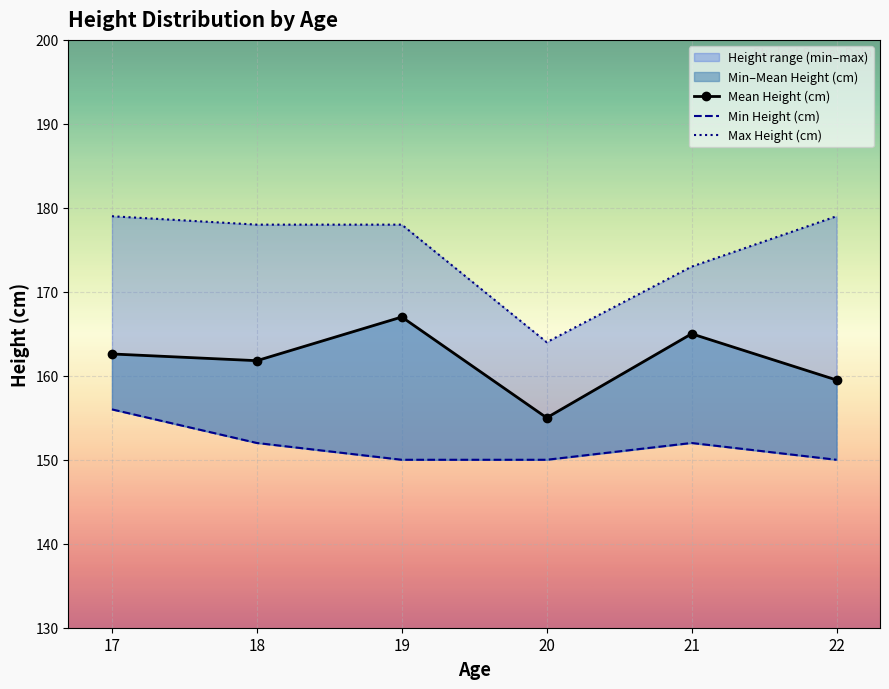

What is the spread (max minus min) of values at 17?

23.0